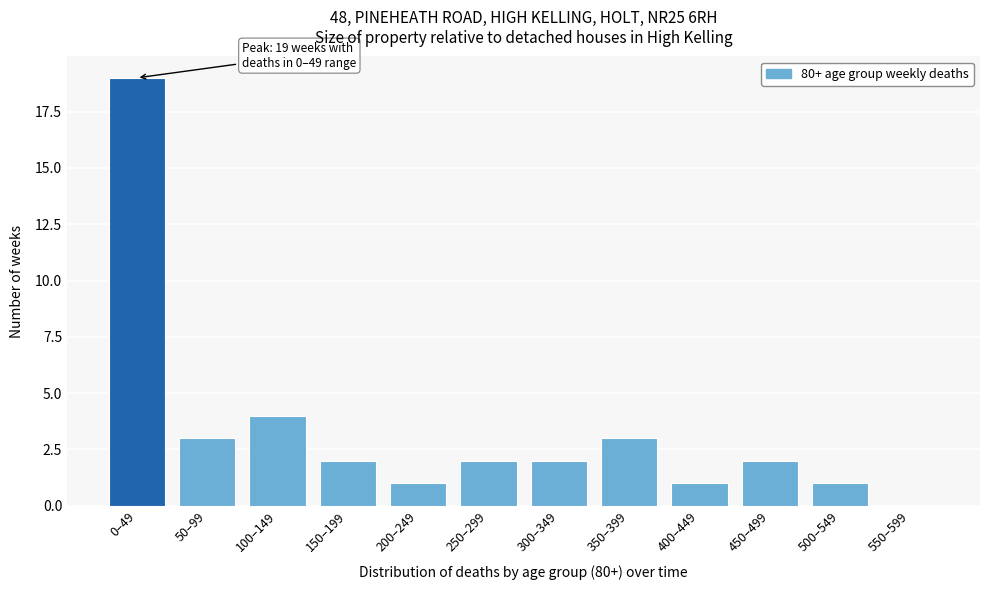

Reading left to right, what are all the values shown in this chart?

0–49=19	50–99=3	100–149=4	150–199=2	200–249=1	250–299=2	300–349=2	350–399=3	400–449=1	450–499=2	500–549=1	550–599=0